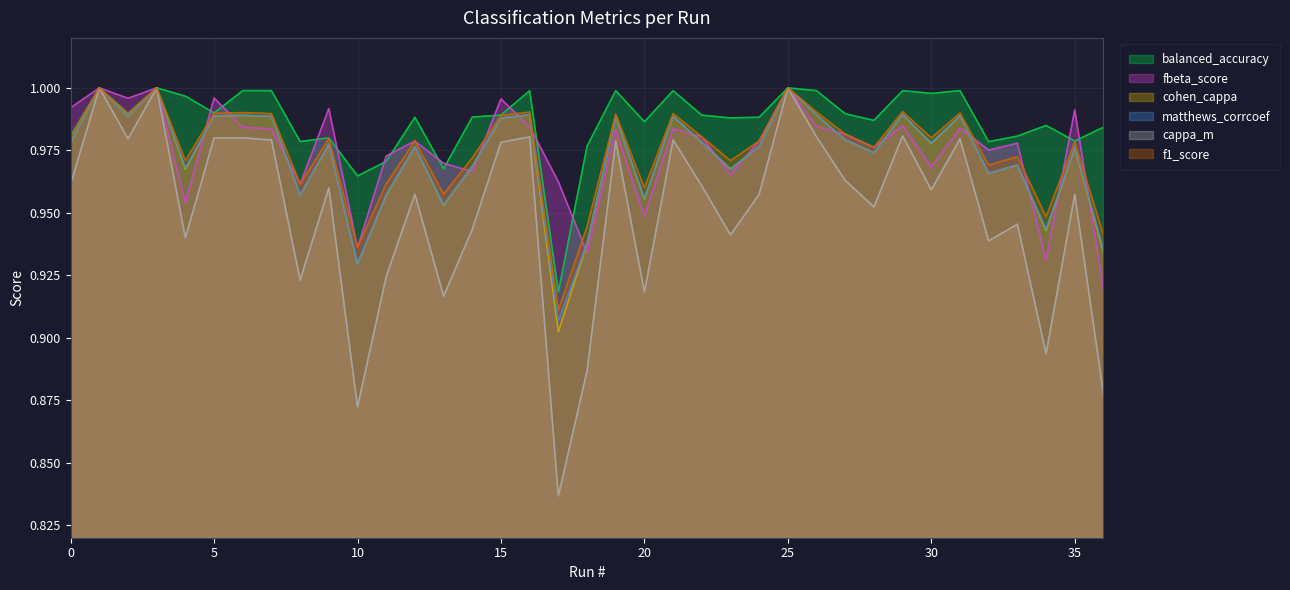

How many interior local peaks does the matthews_corrcoef series have?

13